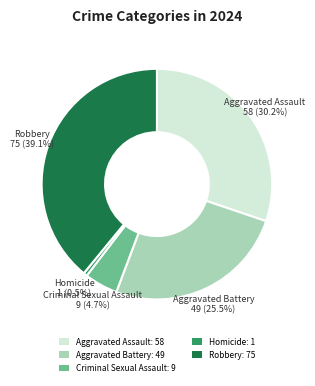

Approximately how many times larger is the value at Aggravated Assault: 58 compared to Homicide: 1?

58.0